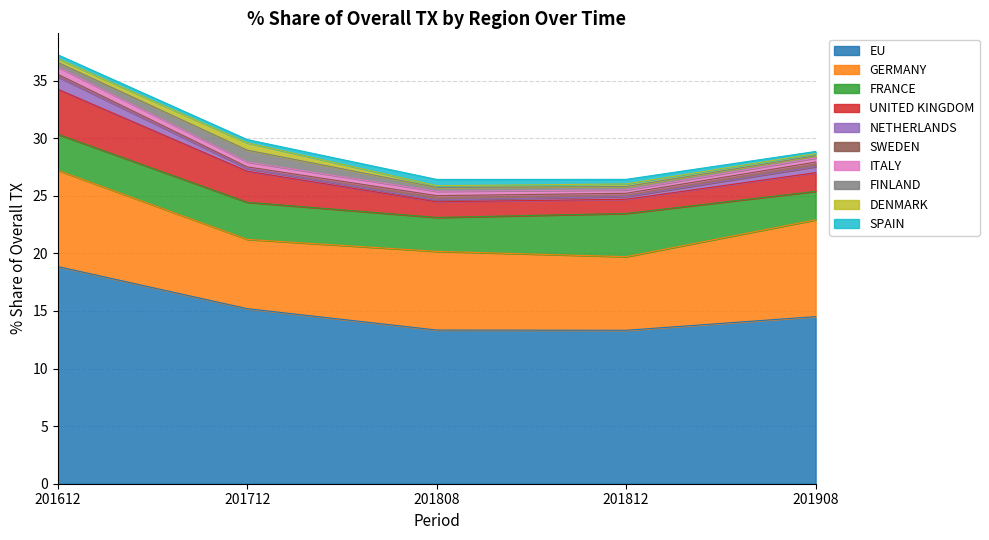

Count the number of categories in the chart.

10